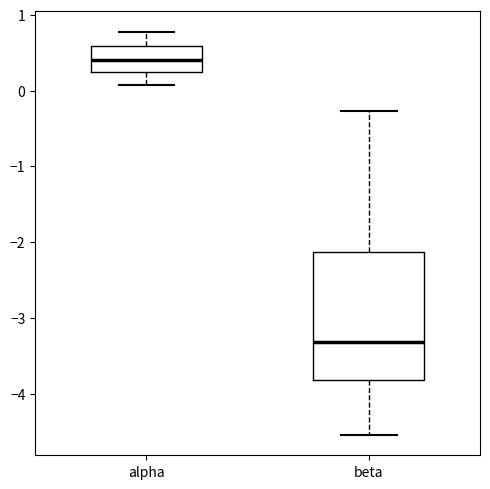

Comparing the boxes themselves (not the whiskers), which one is the tallest?

beta